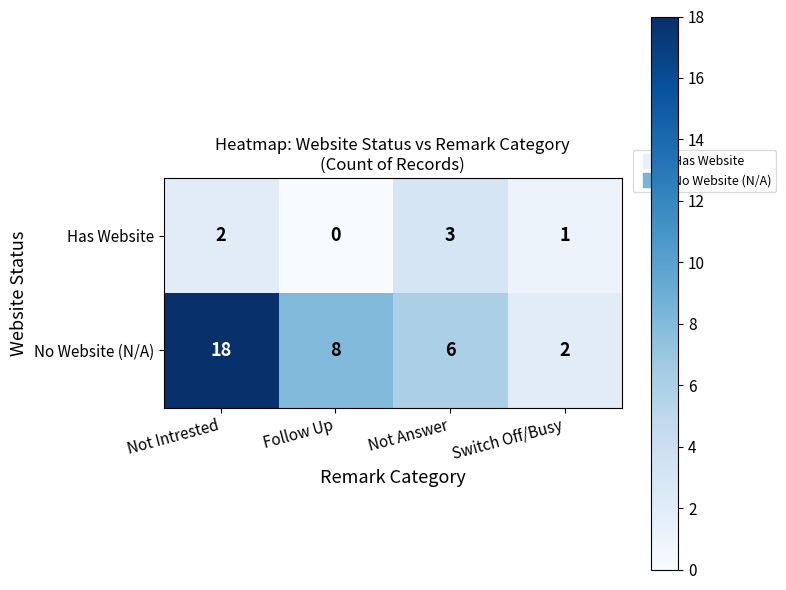

How many data points does each series have?

4